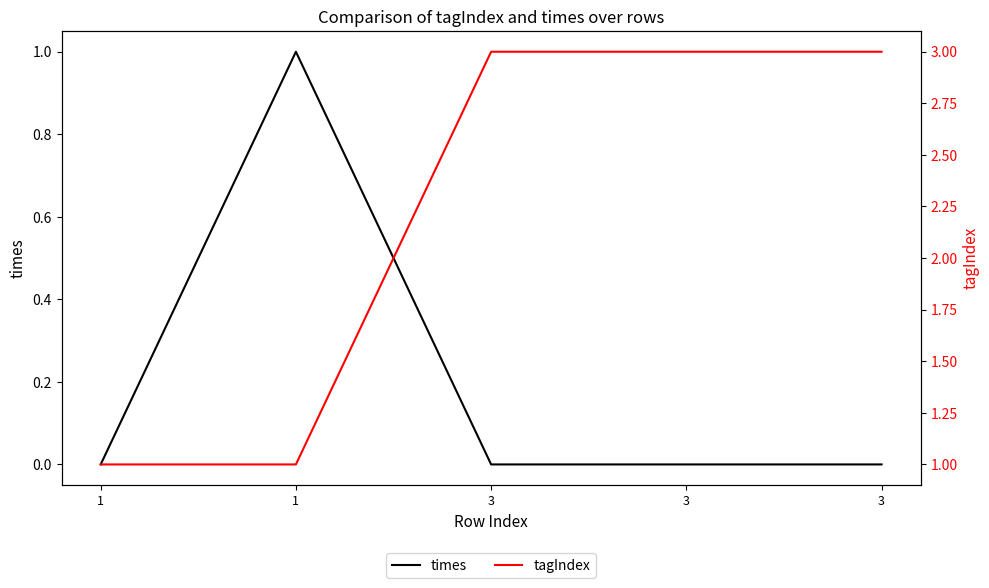

List the series in order of their overall mean, lowest first.

times, tagIndex